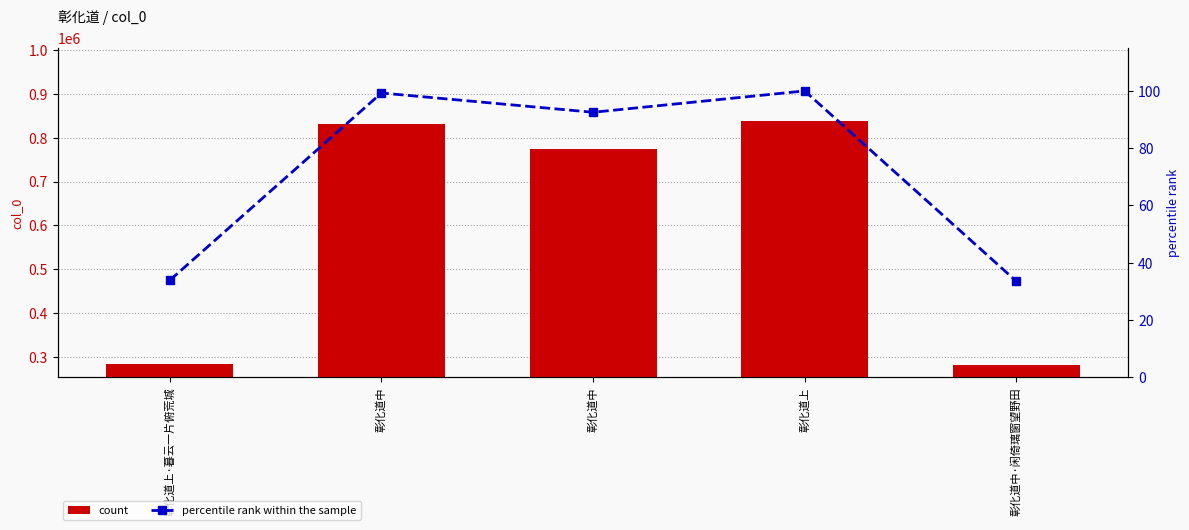

Is it true that percentile rank within the sample equals 122.6 at 彰化道中?

False